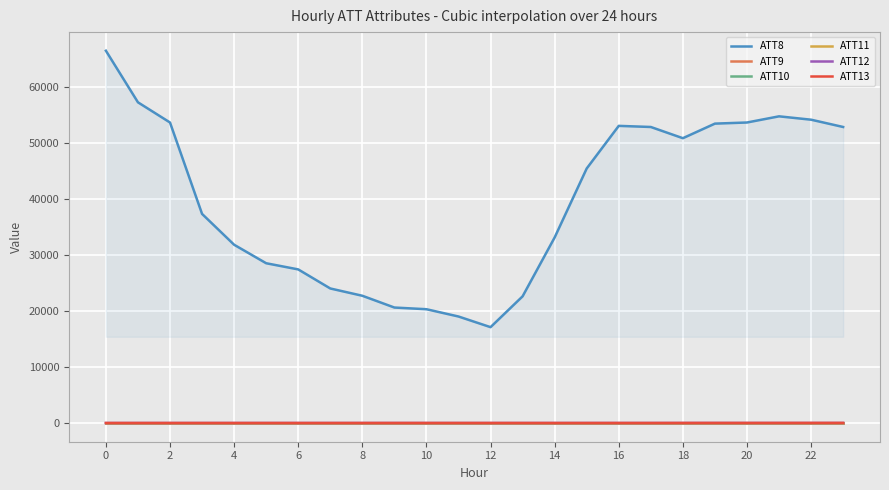

The ATT12 series shows 5.9 at 16. True or false?

False